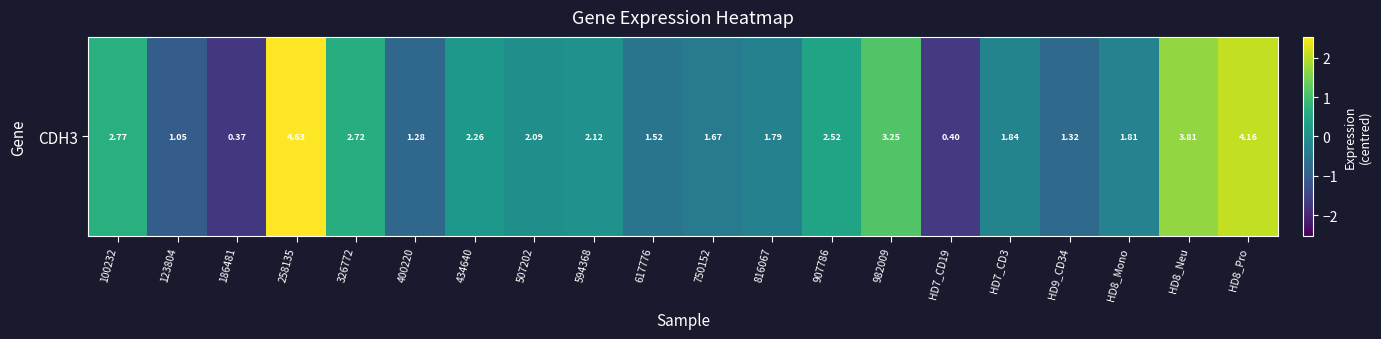

Rank the categories by value from highest to lowest.

258135, HD8_Pro, HD8_Neu, 982009, 100232, 326772, 907786, 434640, 594368, 507202, HD7_CD3, HD8_Mono, 816067, 750152, 617776, HD9_CD34, 400220, 123804, HD7_CD19, 186481